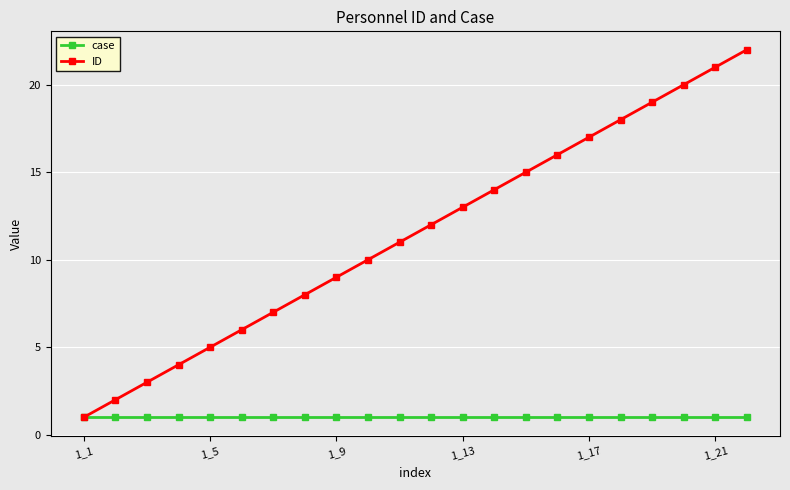

What is the greatest value displayed?

22